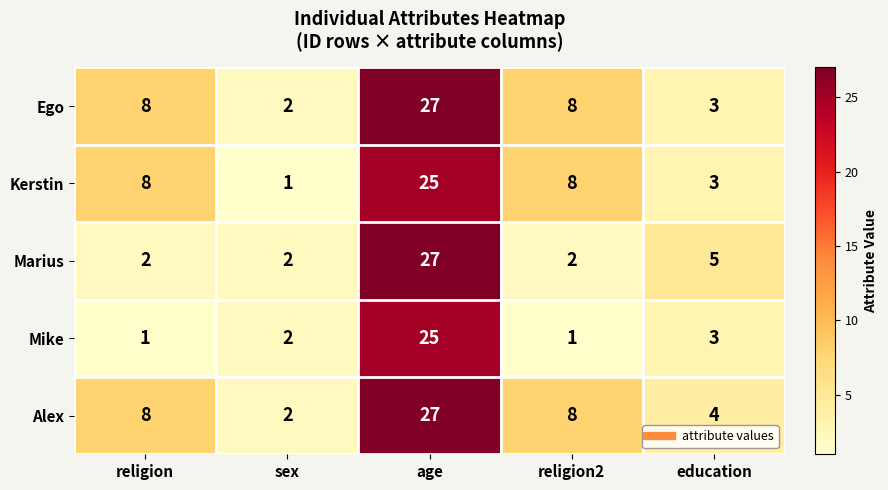

What is the average value of the Mike series?

6